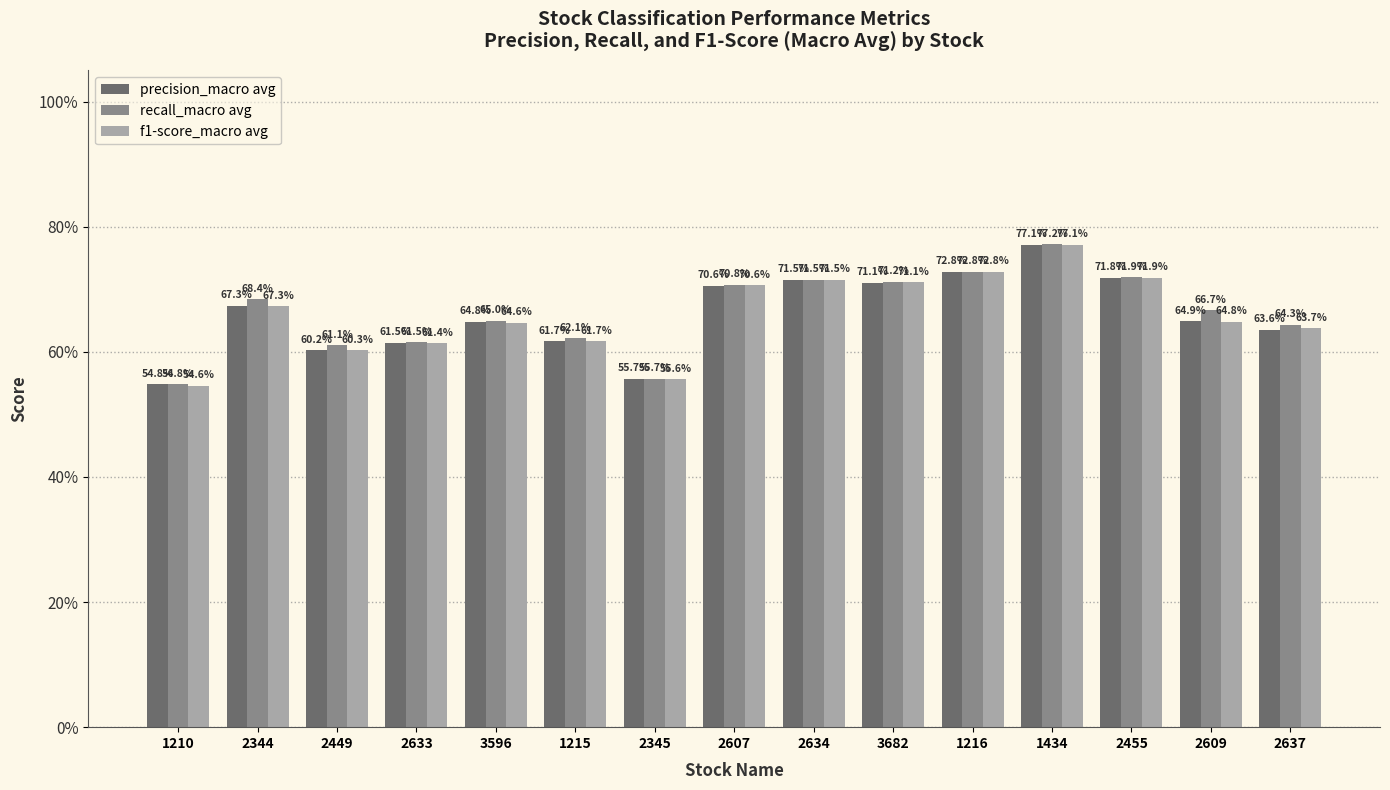

True or false: precision_macro avg has a value of 0.7 at 2634.

True